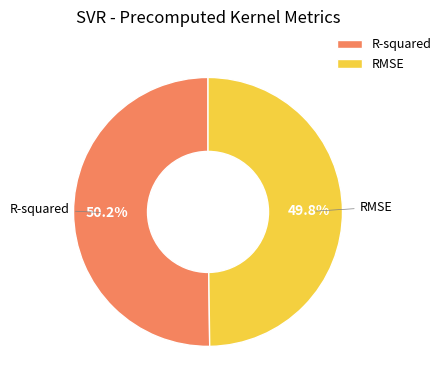

How much of the chart is everything except R-squared?

49.8%